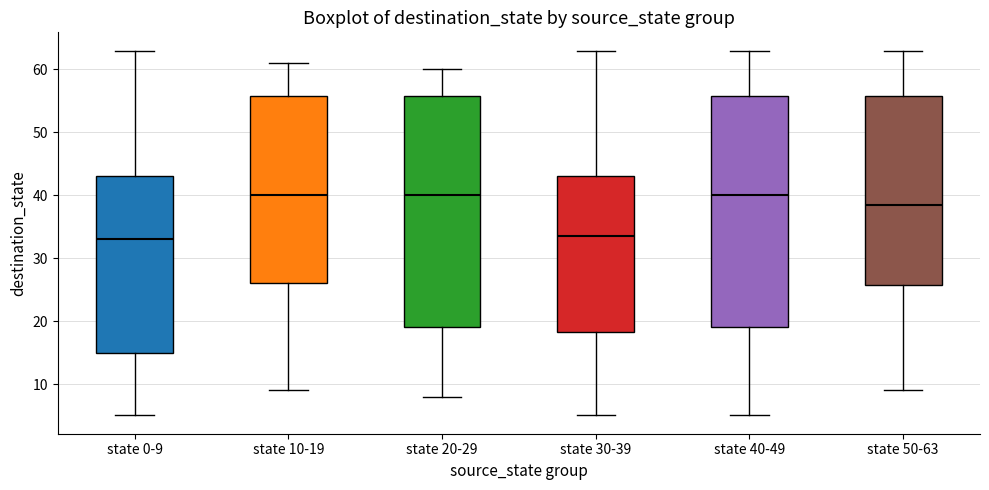

Reading left to right, transcribe this box plot: for each box, give where its median line is, the range the box spans, and where its two whiskers end, as read against the y-axis. The values are not printed on the chart, so give them approximately, as read against the axis.

state 0-9: median 33, box 15 to 43, whiskers 5 to 63
state 10-19: median 40, box 26 to 56, whiskers 9 to 61
state 20-29: median 40, box 19 to 56, whiskers 8 to 60
state 30-39: median 34, box 18 to 43, whiskers 5 to 63
state 40-49: median 40, box 19 to 56, whiskers 5 to 63
state 50-63: median 39, box 26 to 56, whiskers 9 to 63